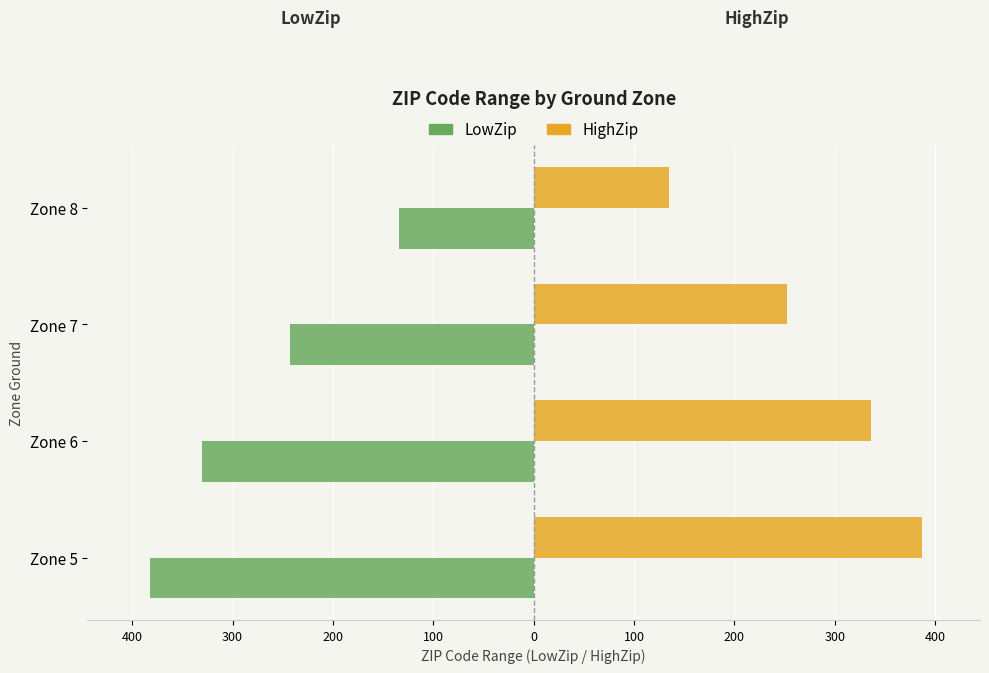

What are all the series names shown in the legend?

LowZip, HighZip